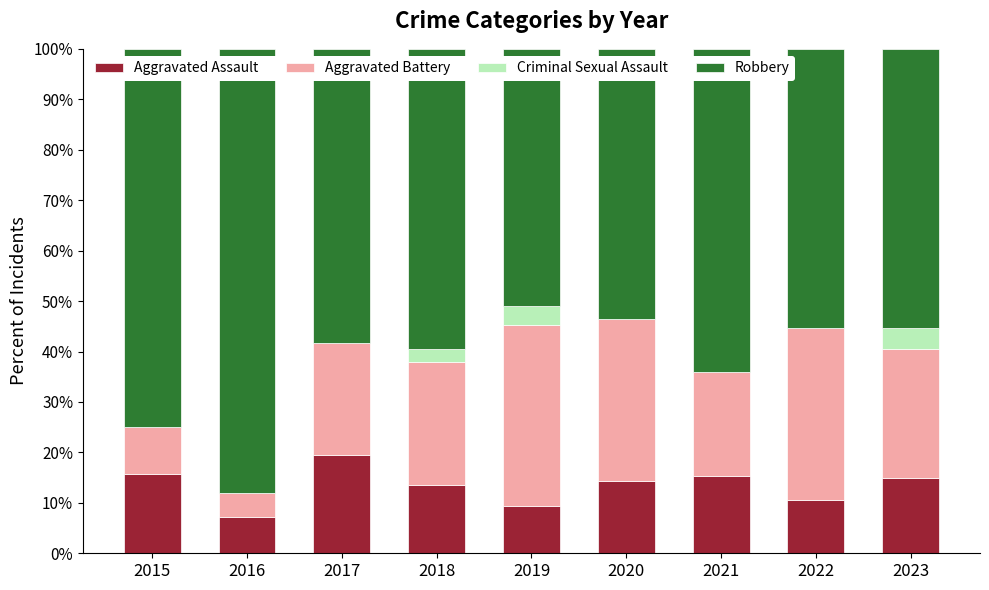

Which category has the highest value in the Aggravated Assault series?

2017